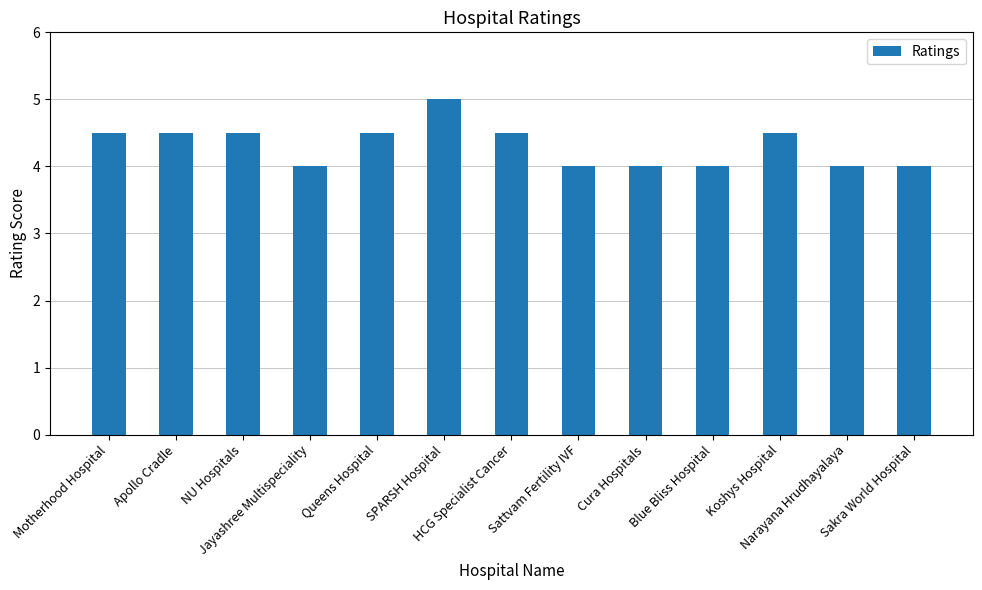

What is the minimum value shown in the chart?

4.0